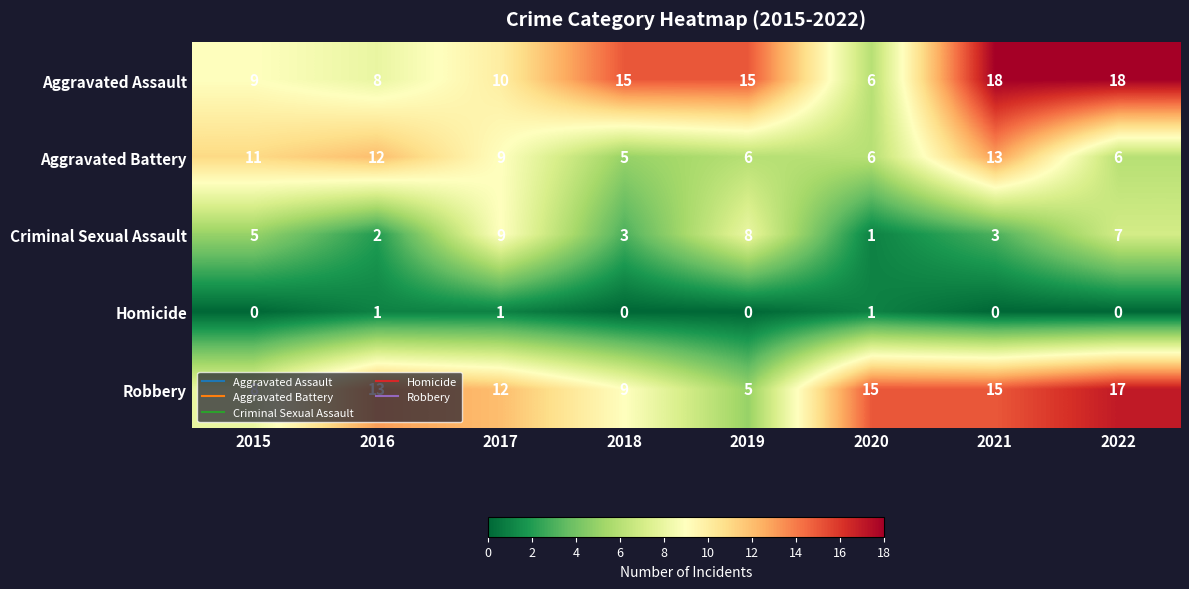

How many series are shown in this chart?

5